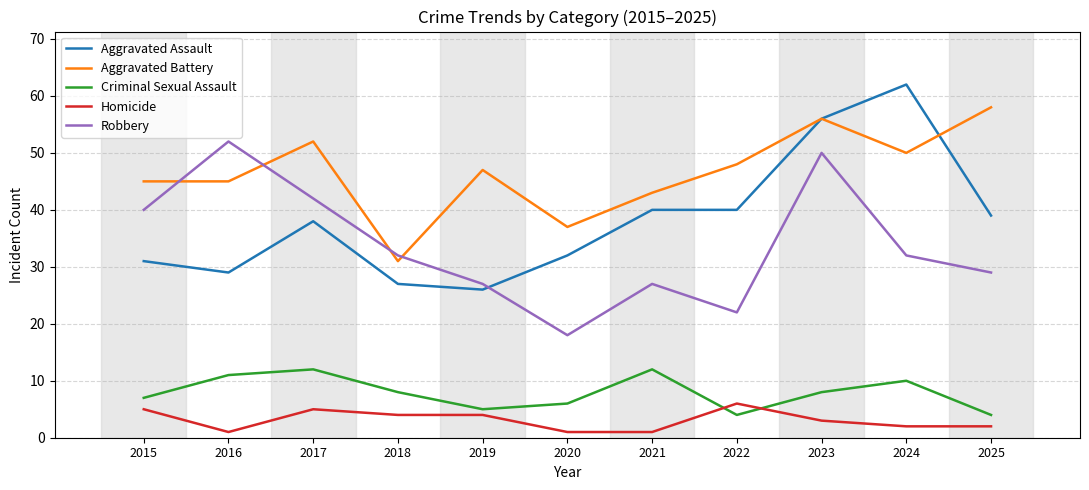

Which series has the largest total across all categories?

Aggravated Battery